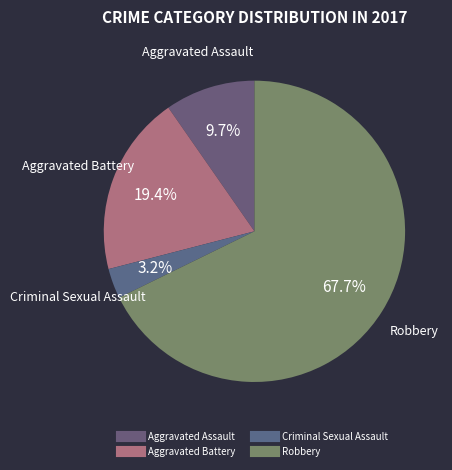

To the nearest percent, what percentage of the pie is Aggravated Battery?

19%